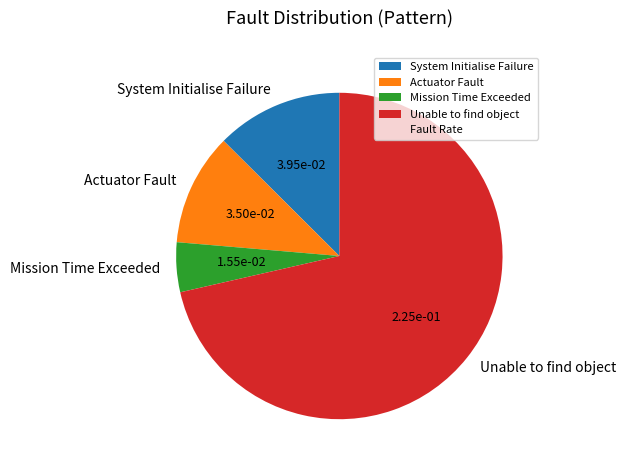

Is the sum of Unable to find object and Actuator Fault greater than half?

Yes